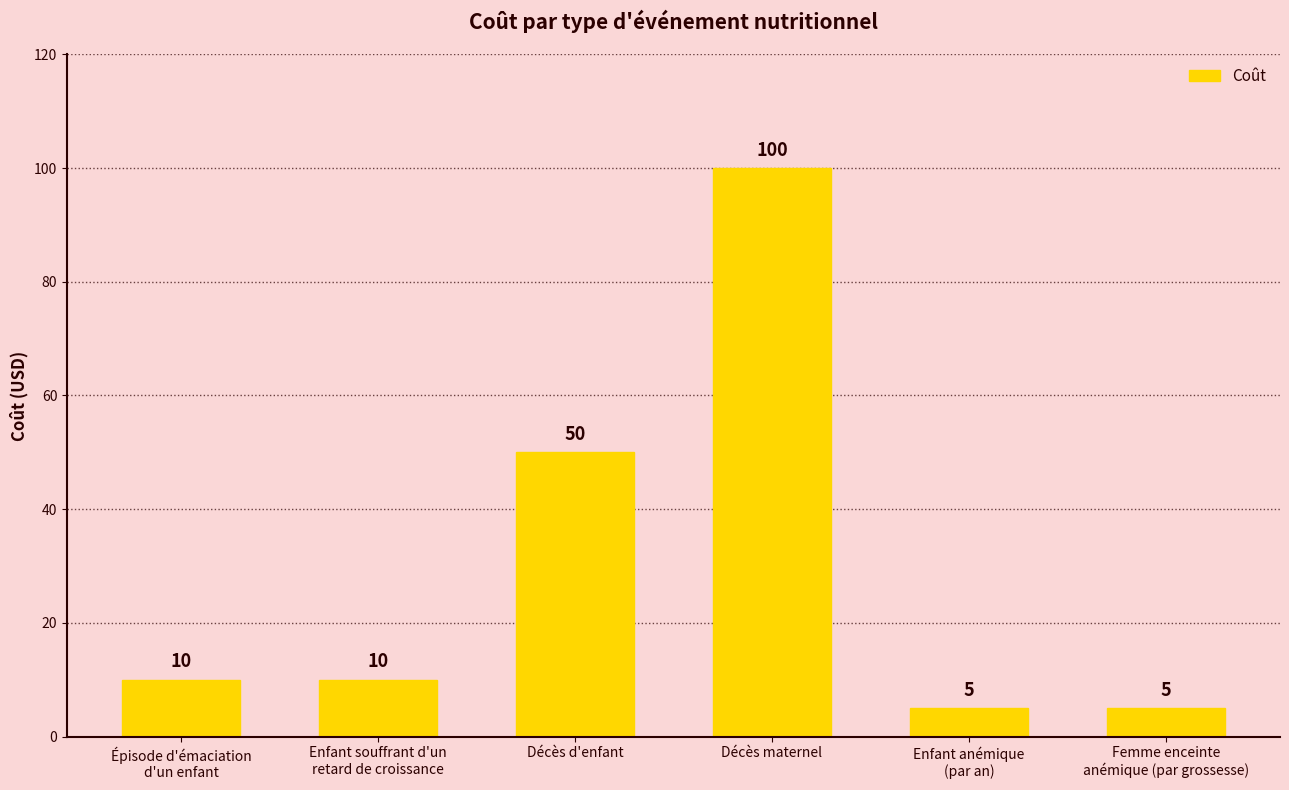

Is it true that the value at Enfant souffrant d'un
retard de croissance is 2?

False